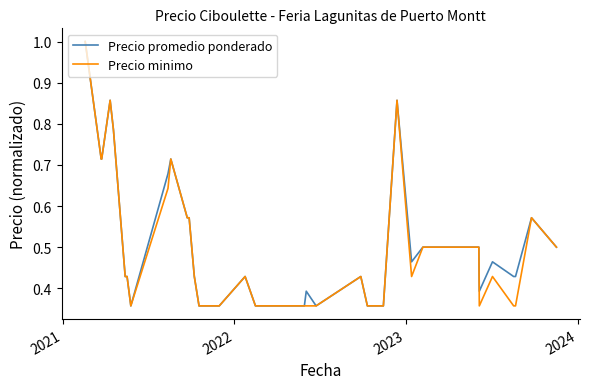

What is the maximum value for Precio minimo?

1.0